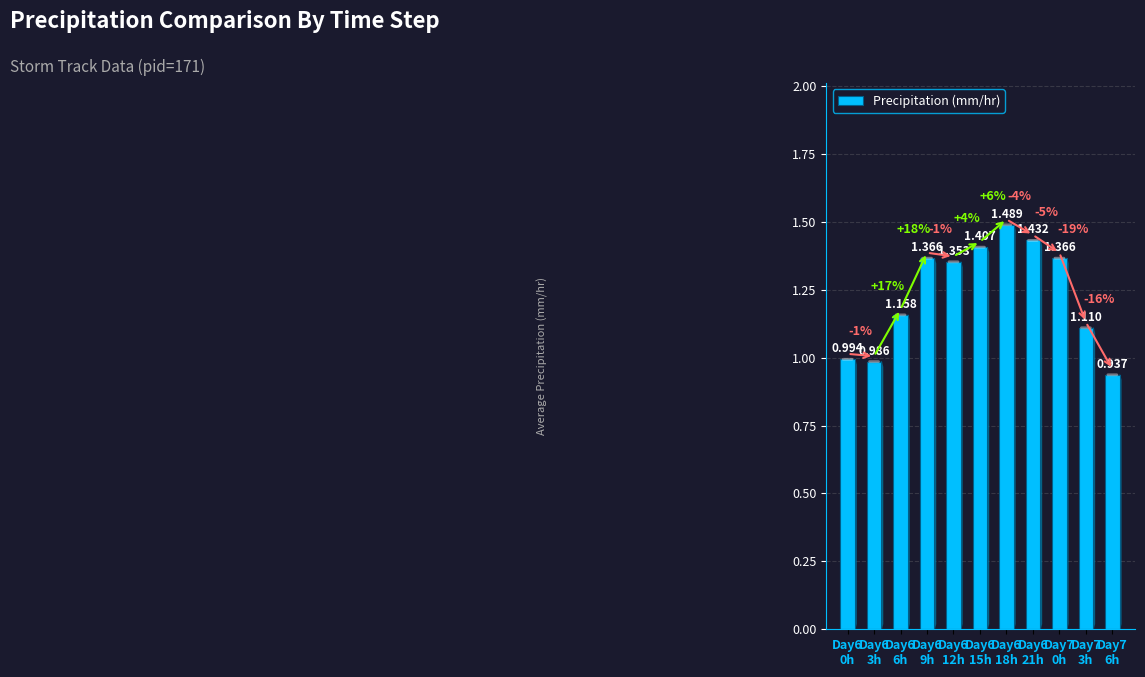

Which label corresponds to the smallest value in the chart?

Day7
6h